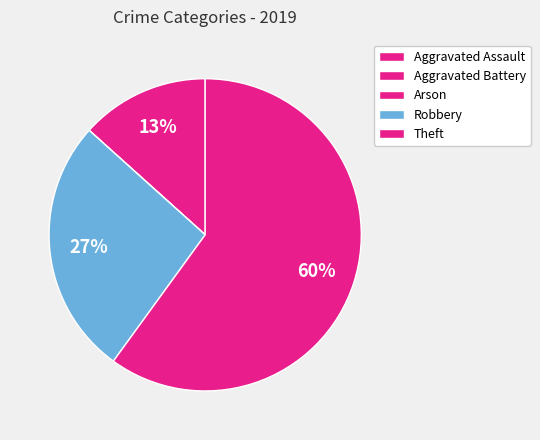

What is the majority slice?

Theft